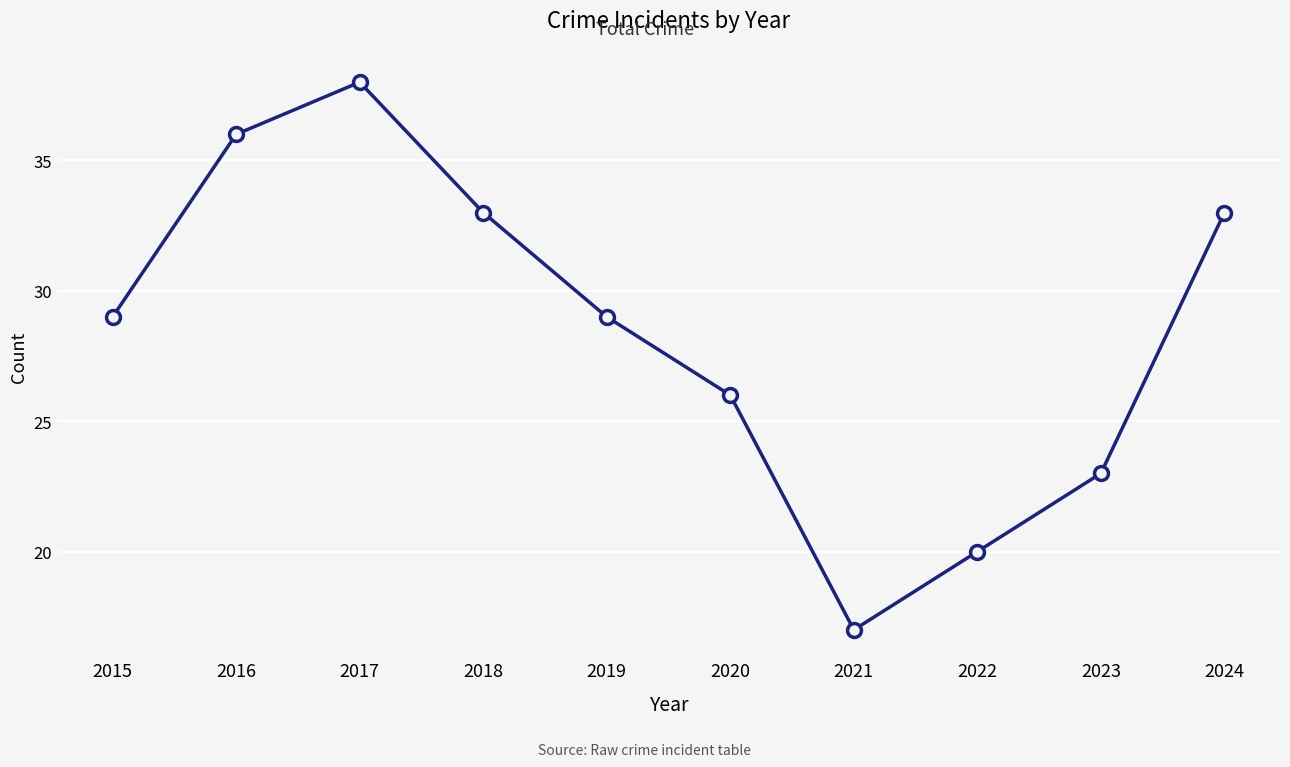

Is it true that the value at 2022 is 20?

True